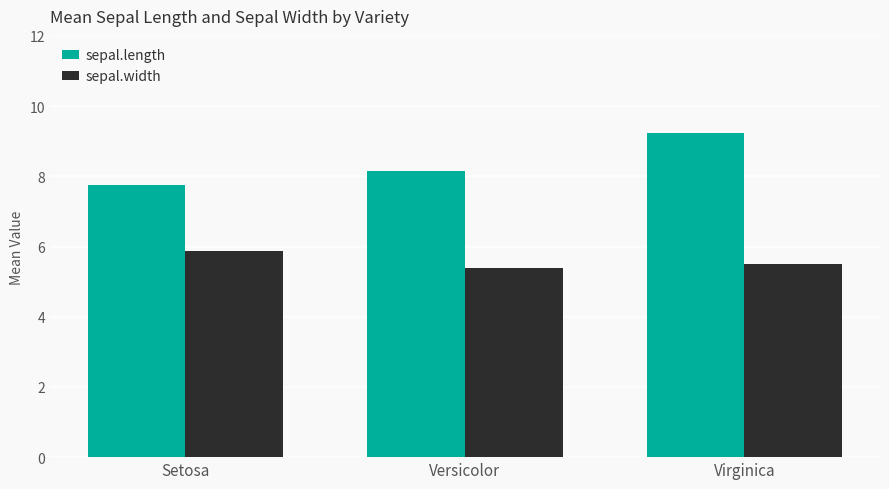

True or false: sepal.width has a value of 5.4 at Versicolor.

True